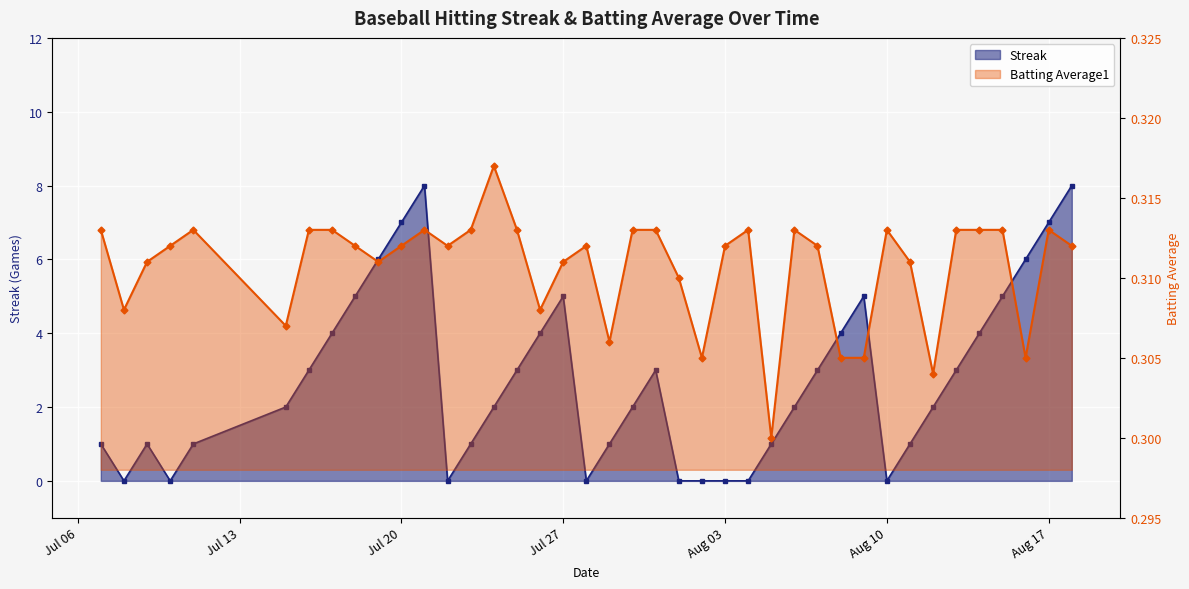

At which label does Streak reach its minimum?

2010-07-08